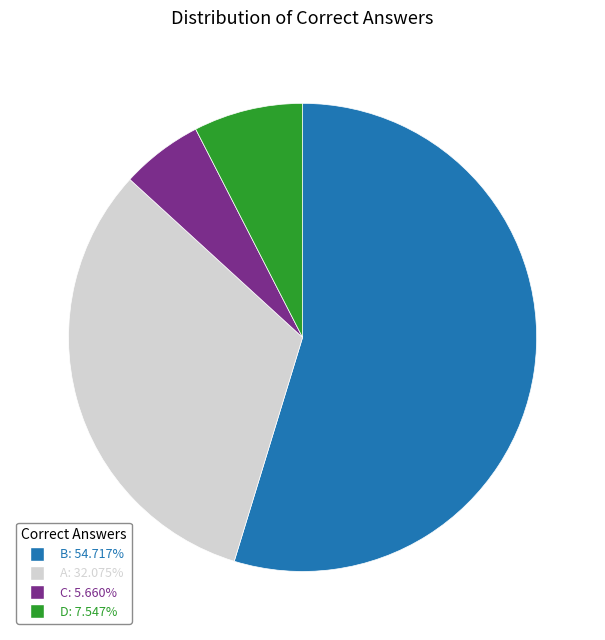

Is B the majority of the pie?

Yes